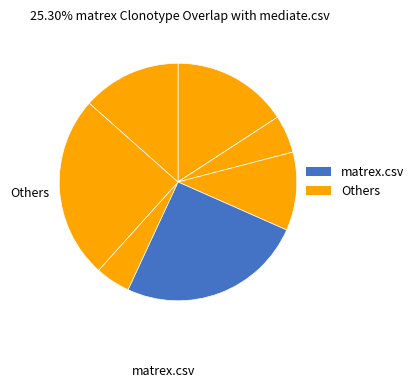

How many slices are in this pie chart?

8